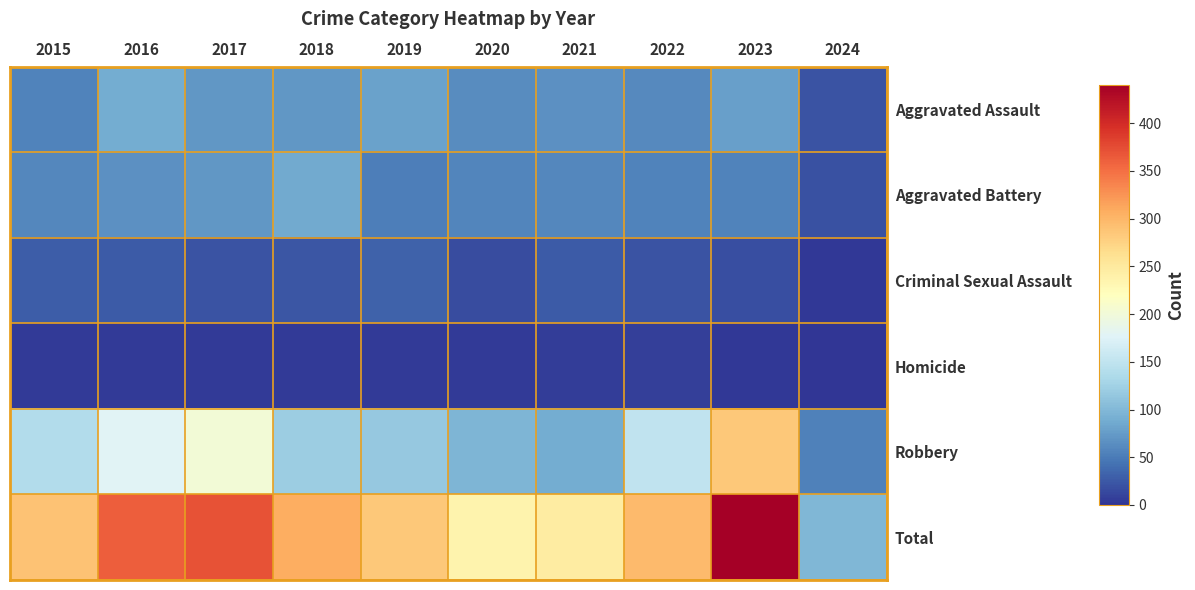

Which category has the highest value across all series?

2023